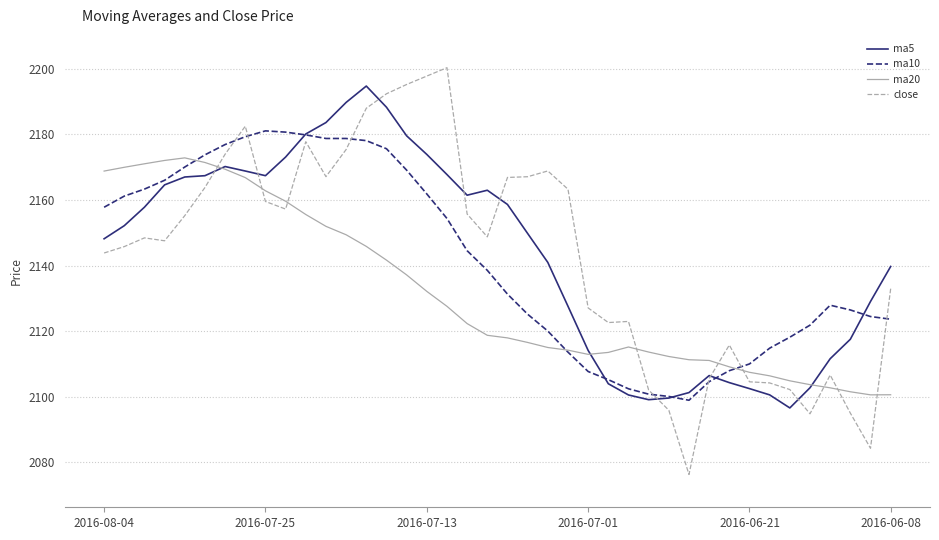

Which series has the widest spread of values?

close